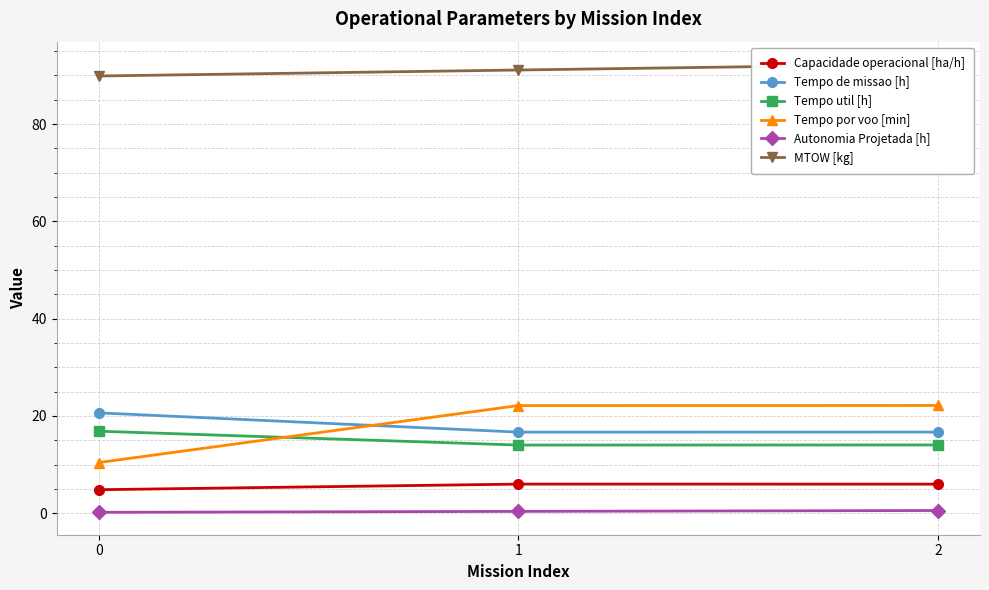

How many distinct data groups are displayed?

6